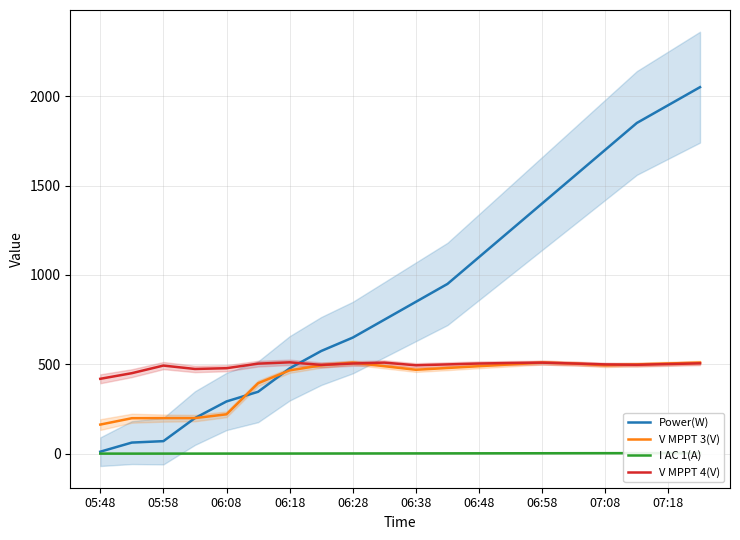

At which category is the sum across all series the highest?

19